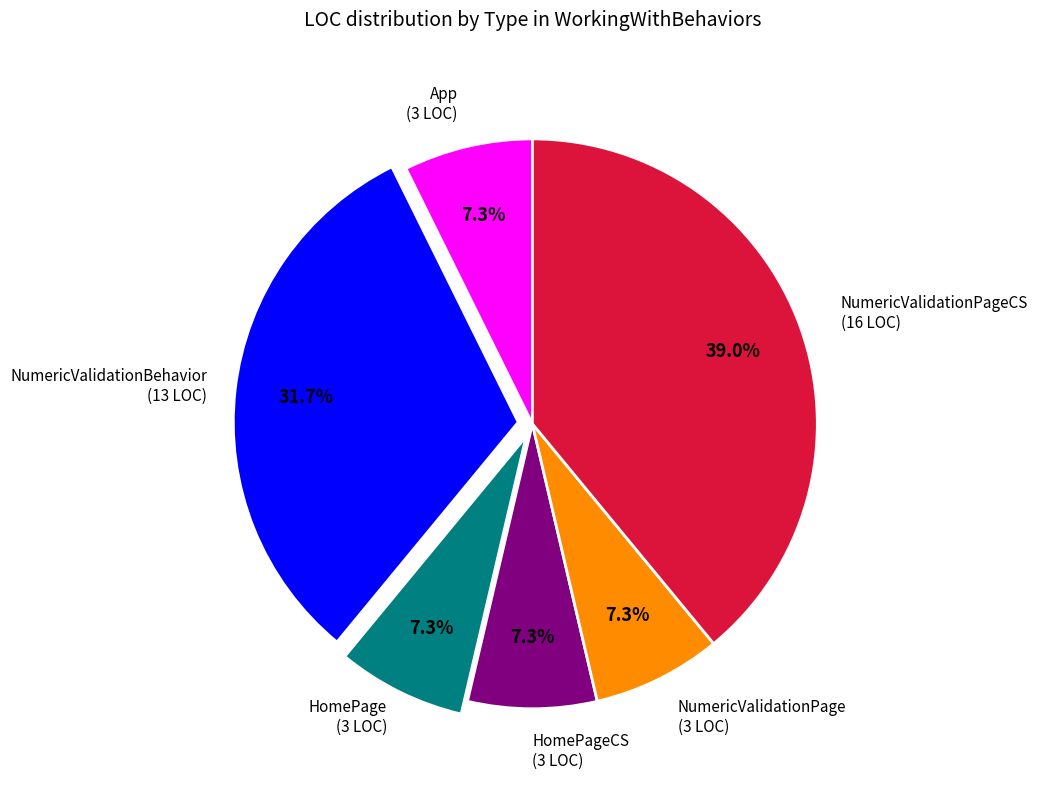

To the nearest percent, what is the difference between the largest and smallest slice percentages?

32%